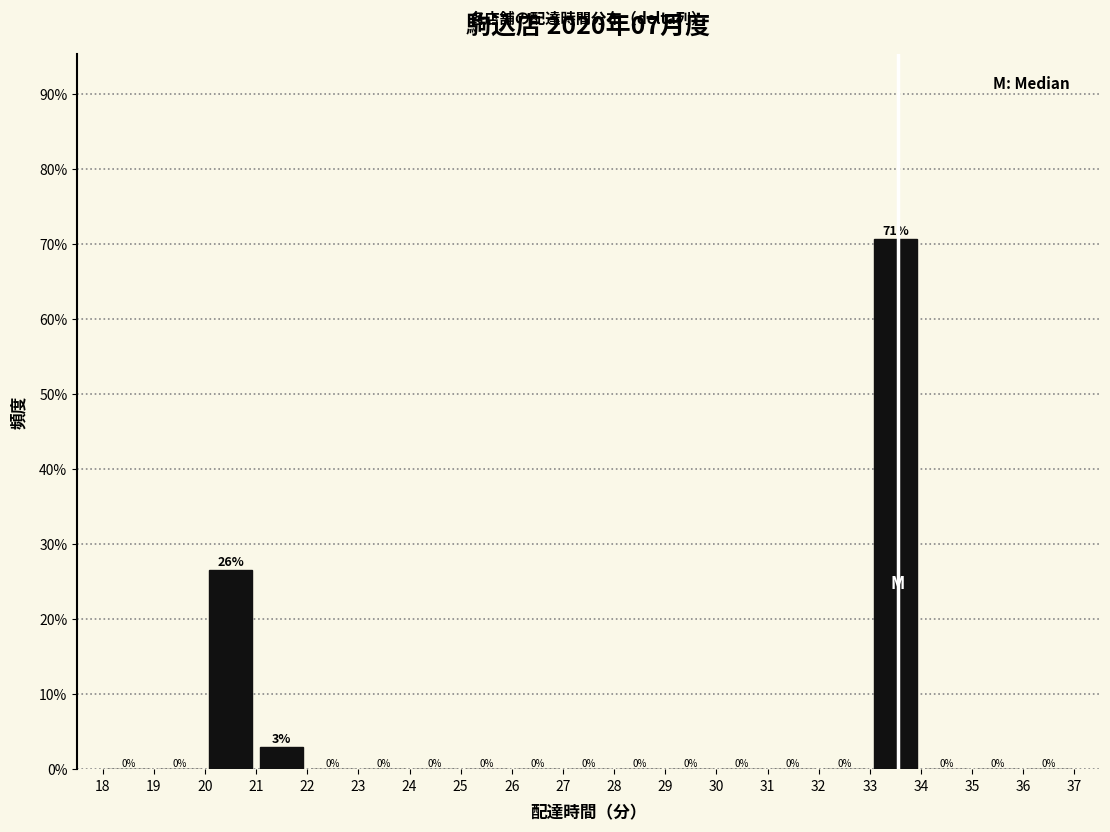

Over which range of the x-axis is the bar tallest?

33 to 34